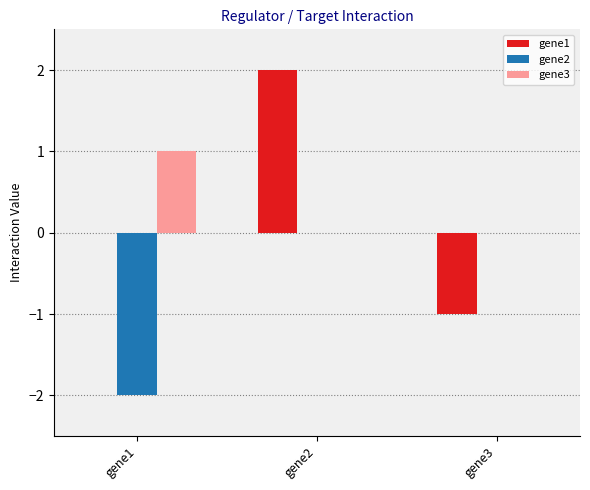

Is the value of gene1 at gene3 greater than the value of gene3 at gene1?

No